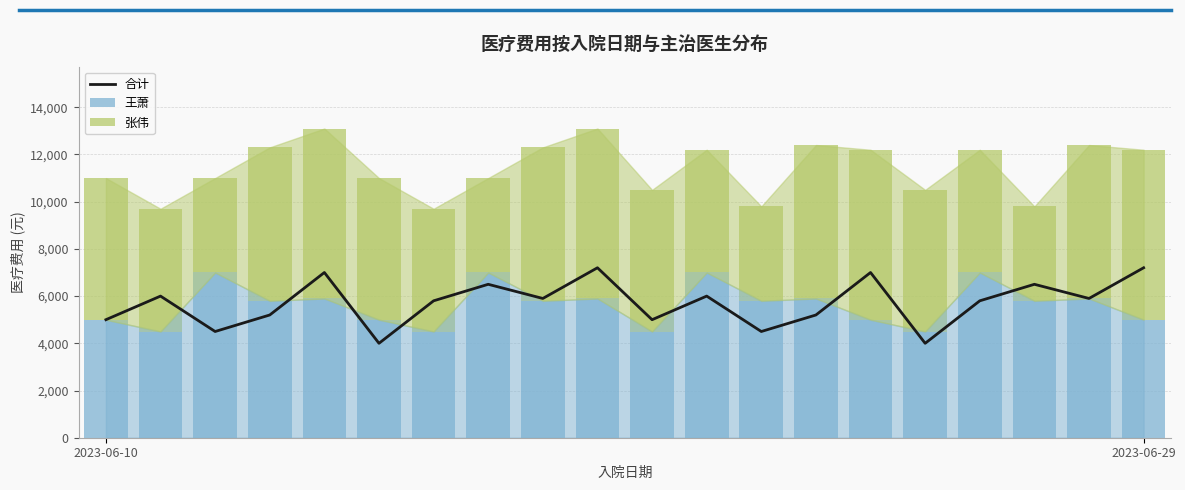

What is the maximum value for 合计?

7200